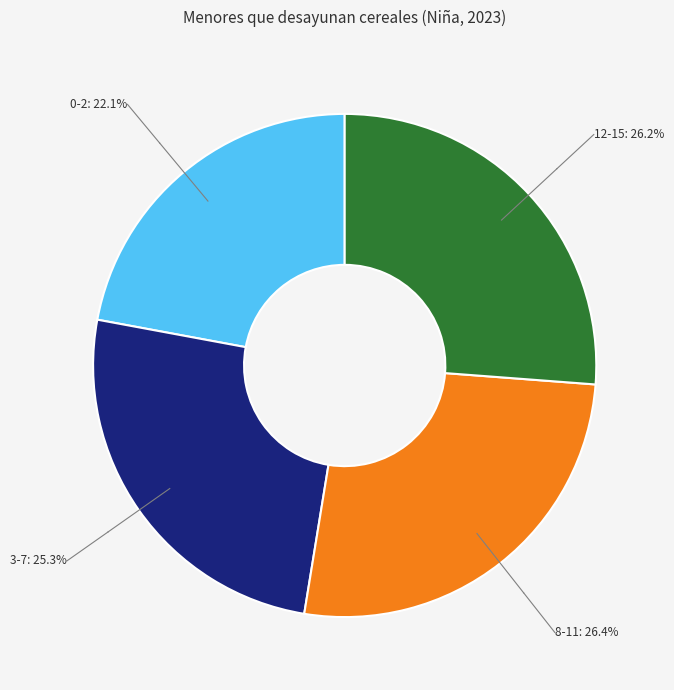

How many segments does this pie chart have?

4